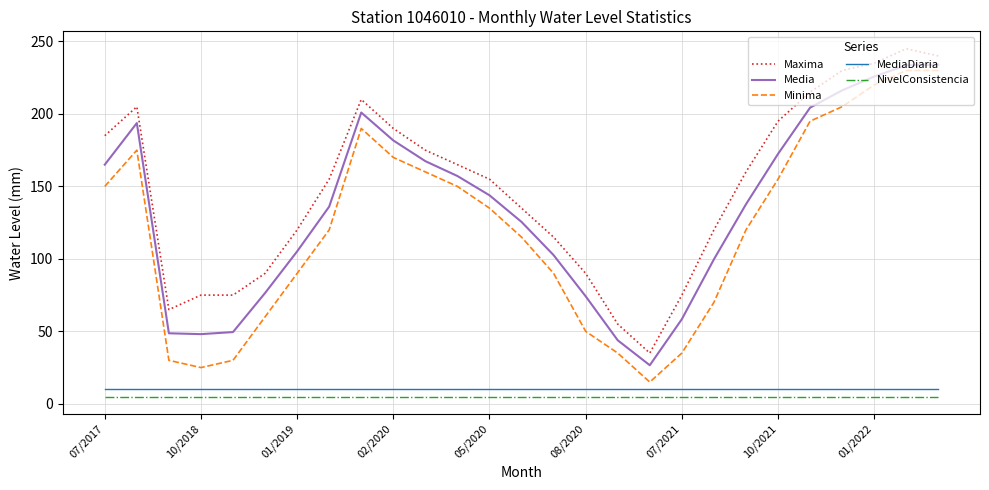

Is this an area chart (filled region under the line)?

No